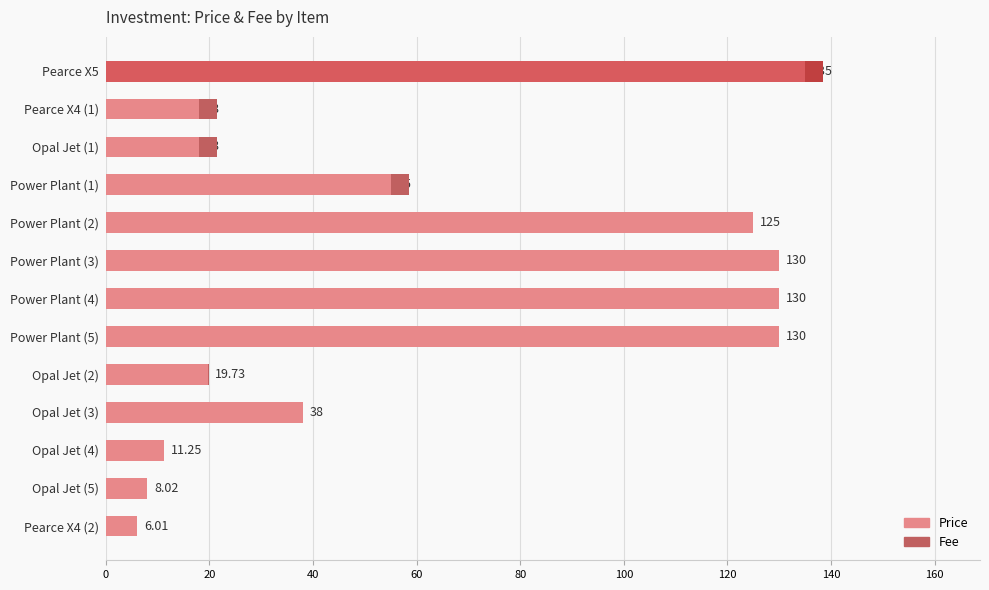

At which category is the sum across all series the highest?

Pearce X5